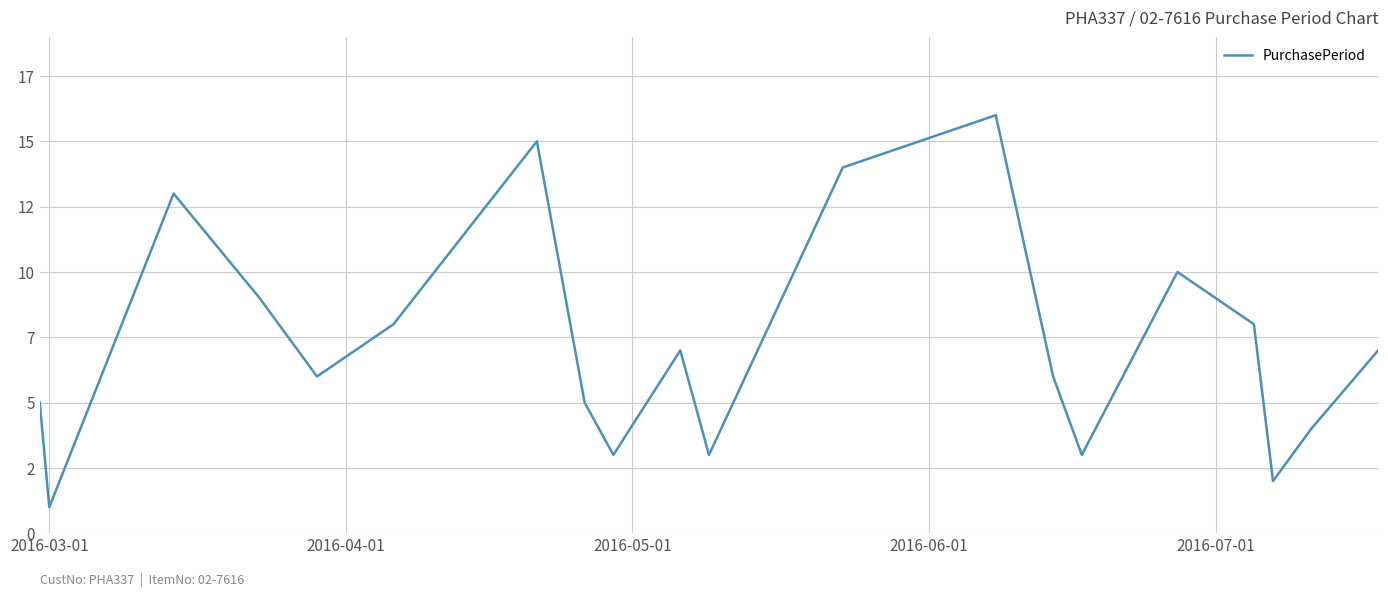

What is the difference between the maximum and second lowest values?

14